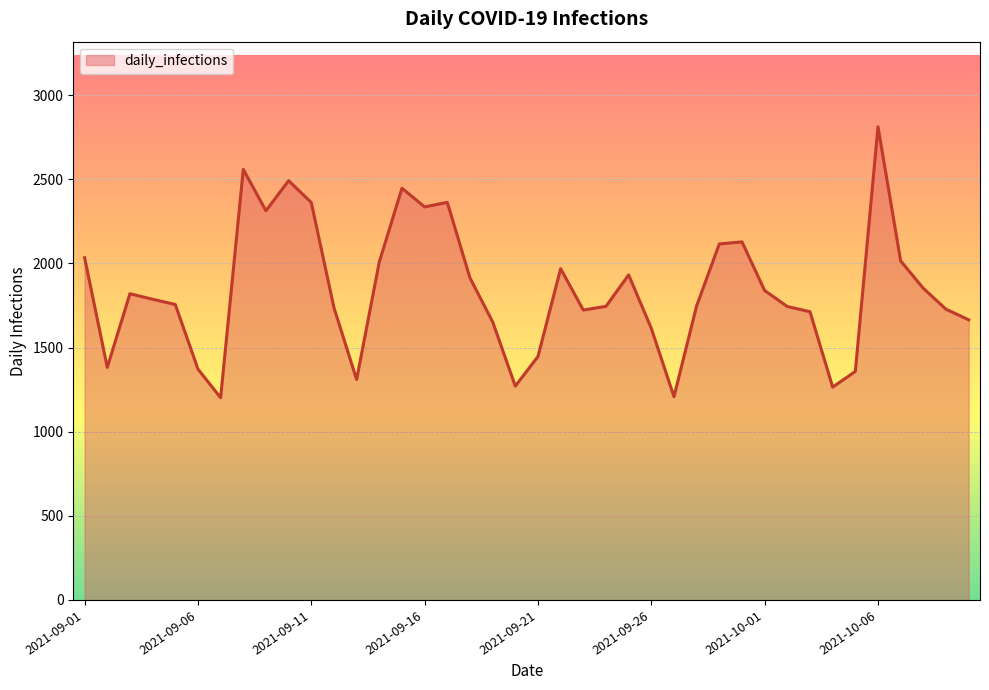

What is the difference between the maximum and minimum values?

1610